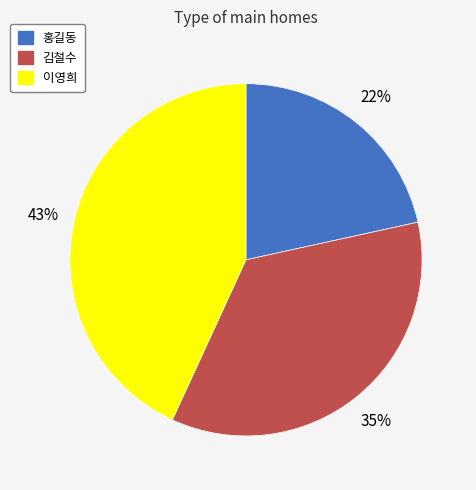

Is 김철수 the majority of the pie?

No